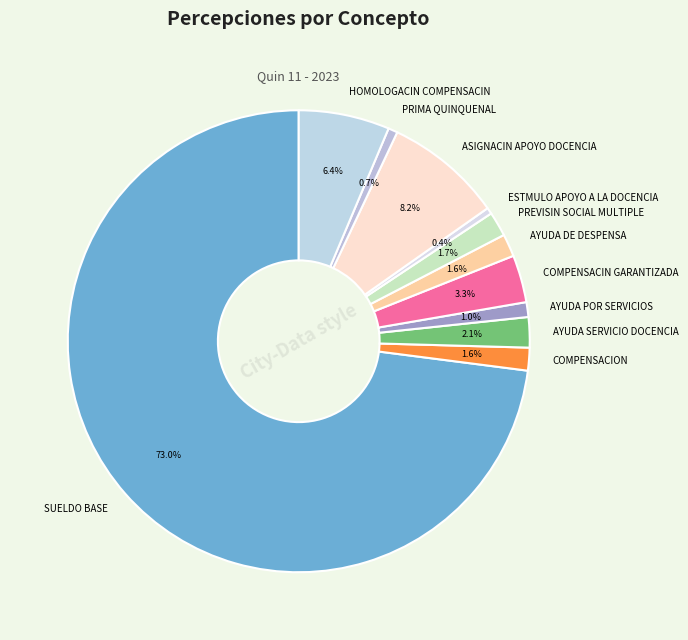

Is there any slice that represents more than half of the pie?

Yes